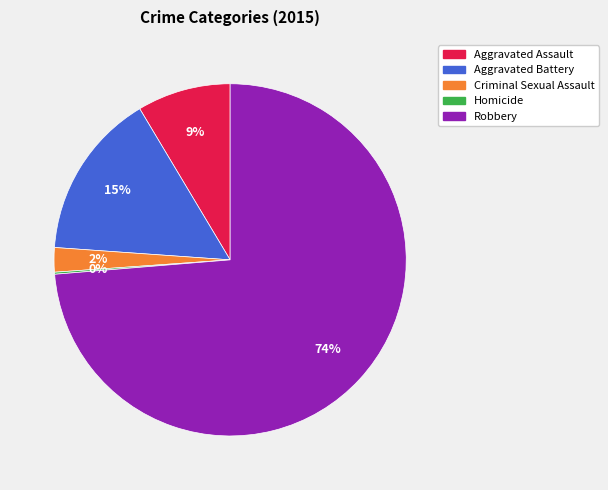

The Criminal Sexual Assault slice represents 2% of the pie. True or false?

True